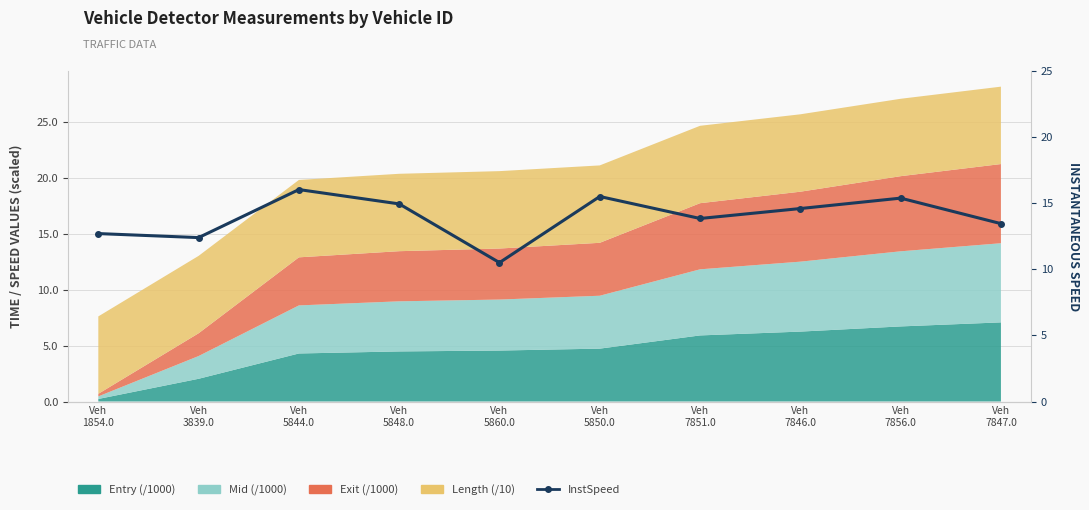

How many categories are shown in the chart?

10